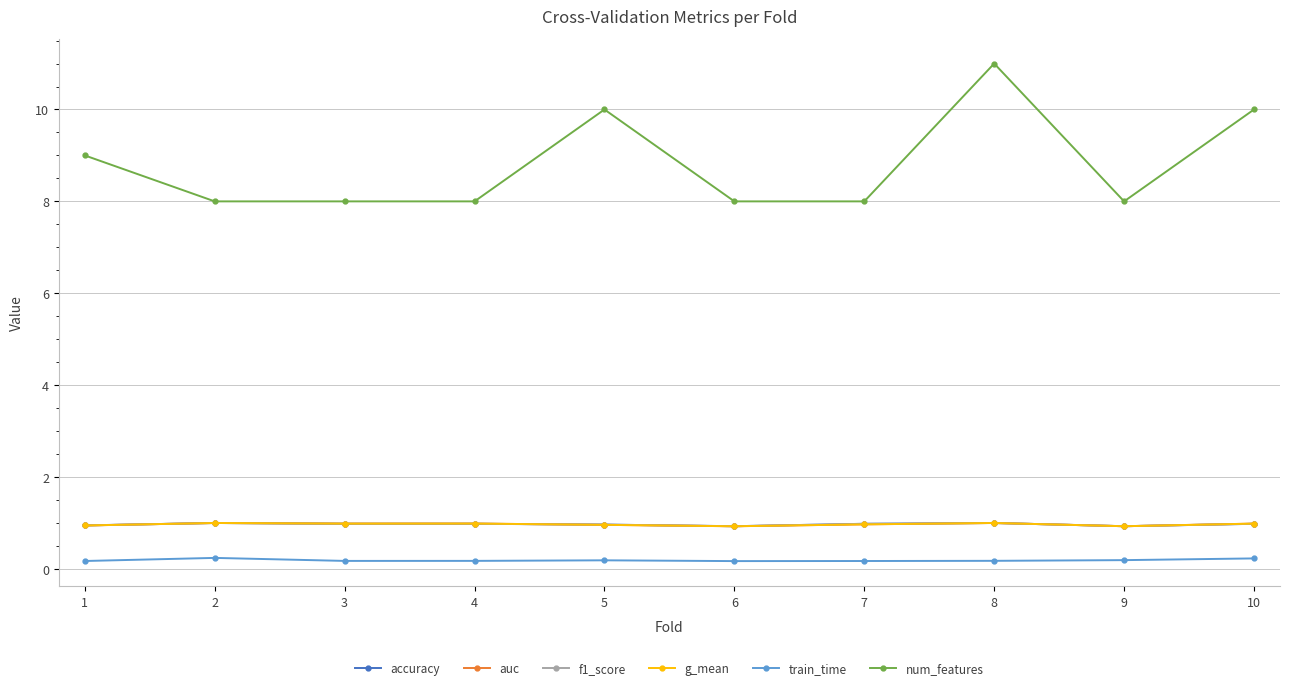

Which series has the widest spread of values?

num_features